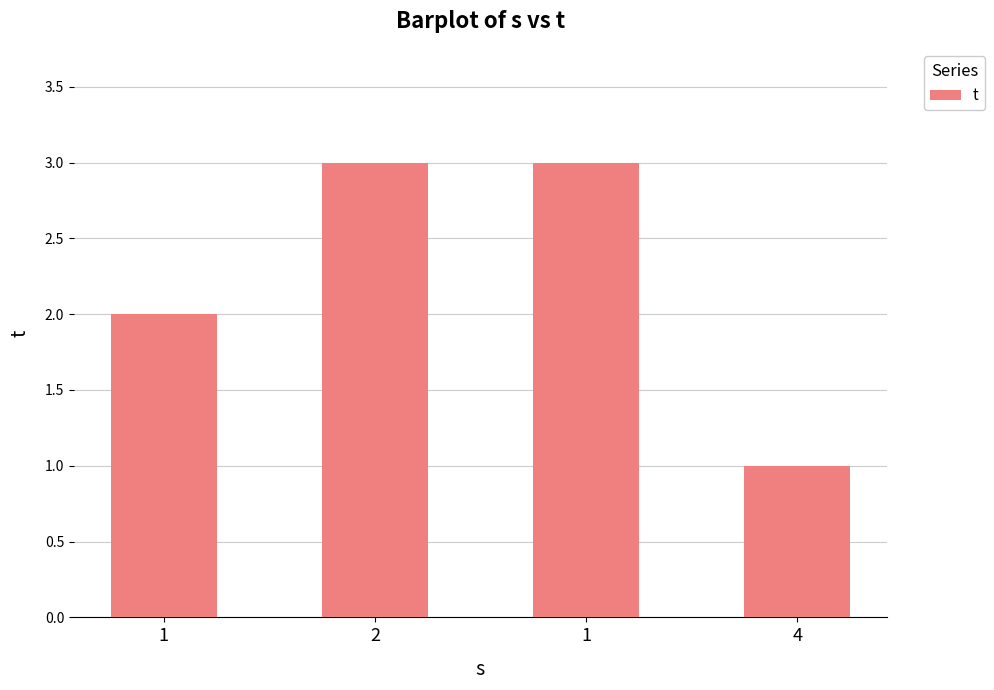

How many data points does each series have?

4